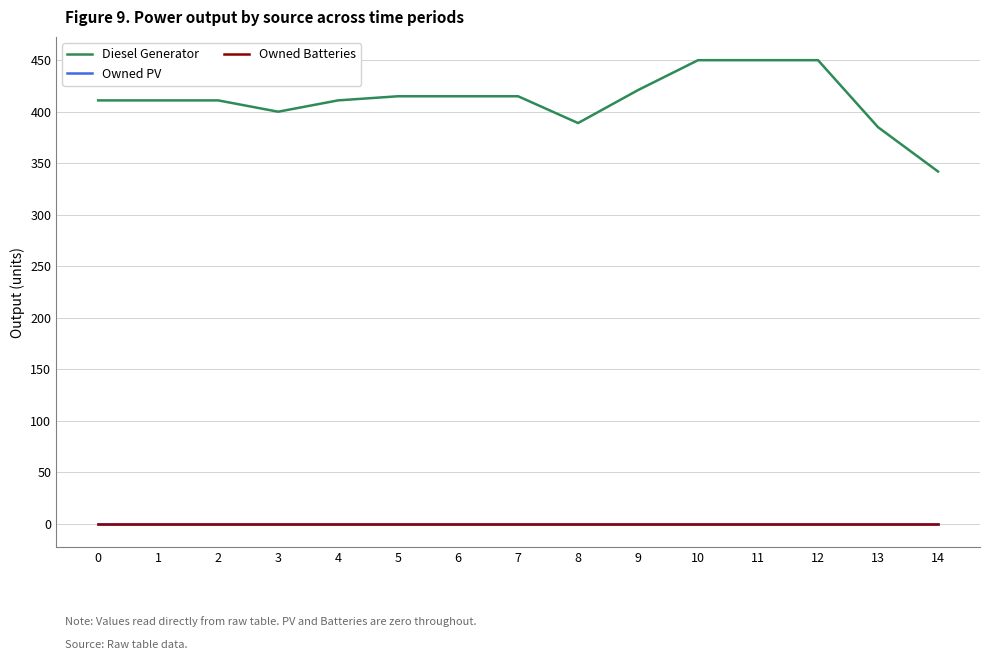

How many series are shown in this chart?

3